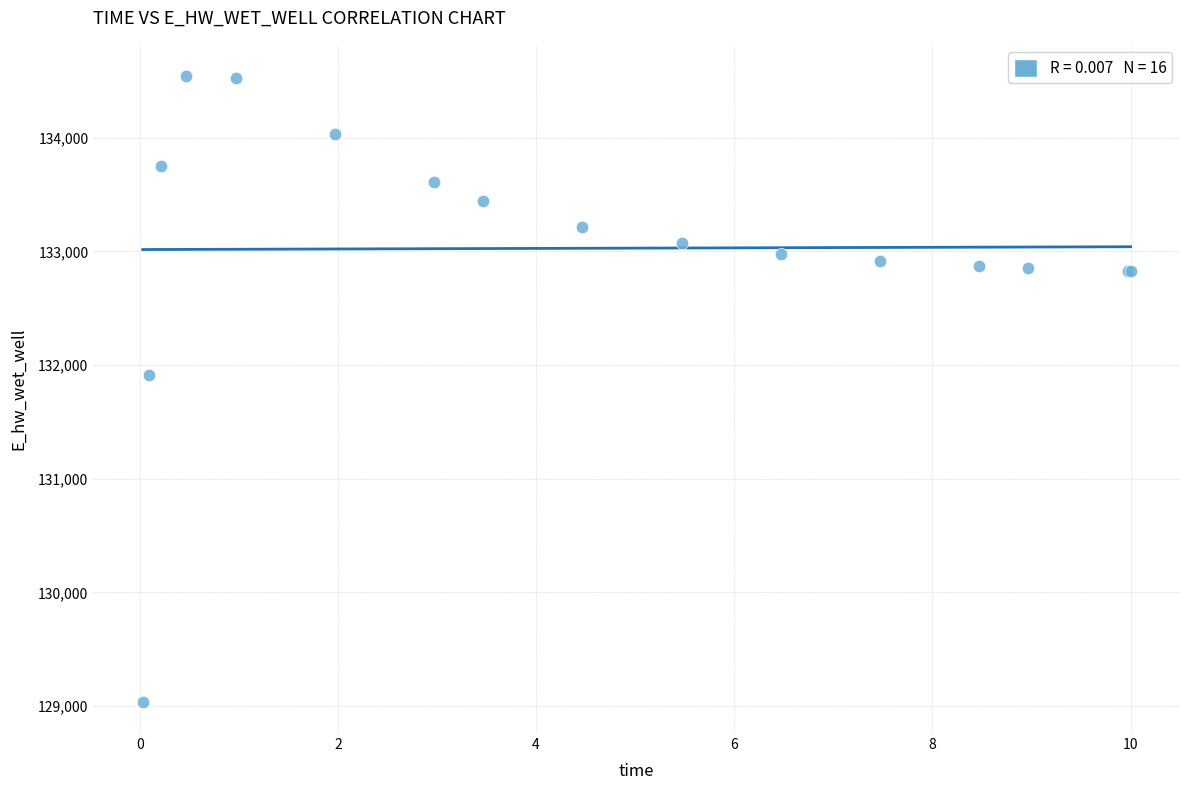

What Y value in the scatter plot is closest to 131790?

131909.8